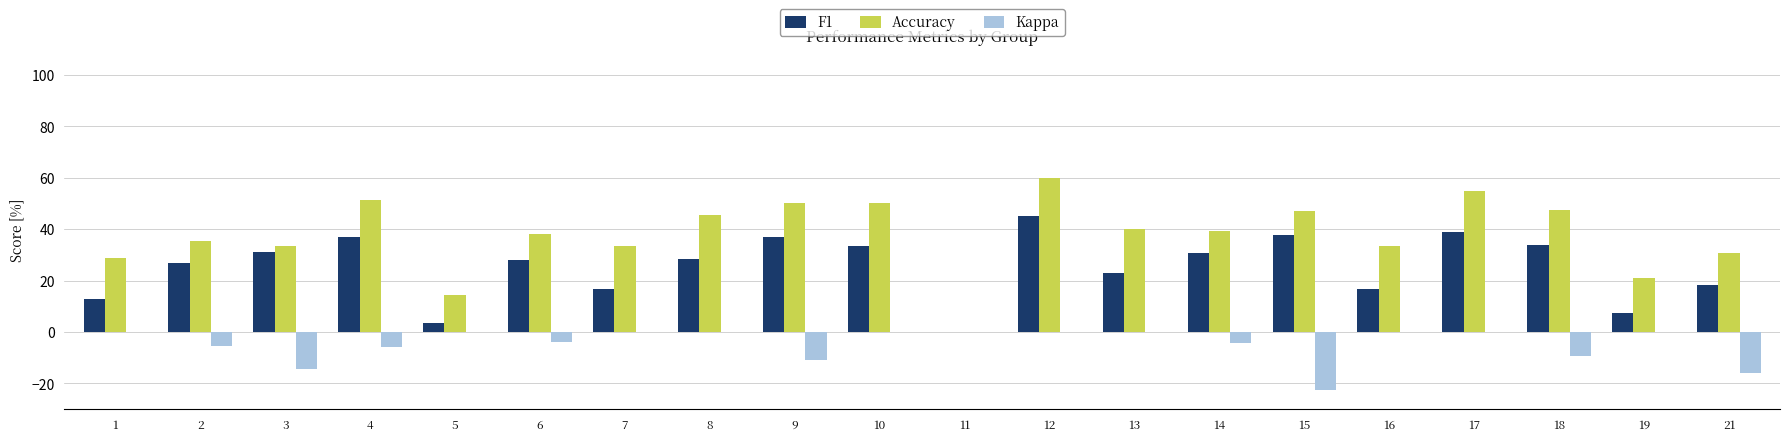

Does the chart contain stacked bars?

No